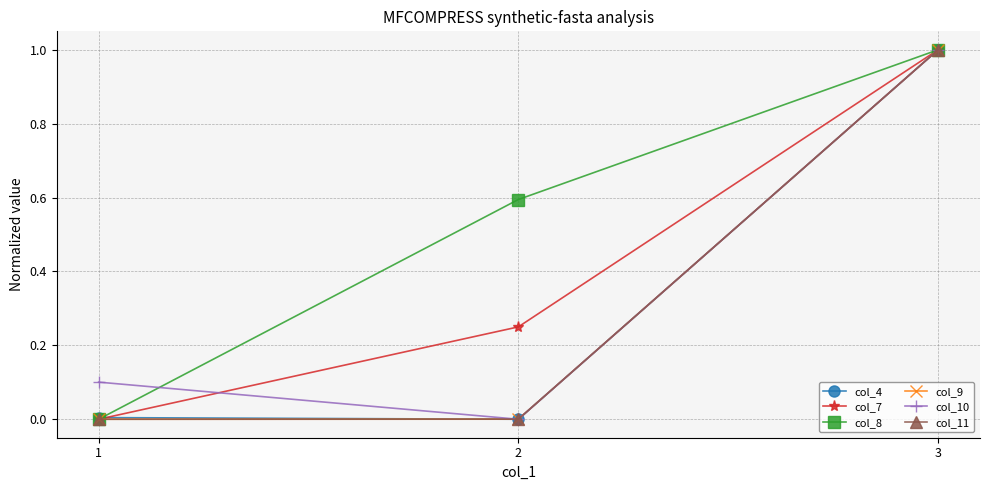

At which category does the chart reach its peak across all series?

3